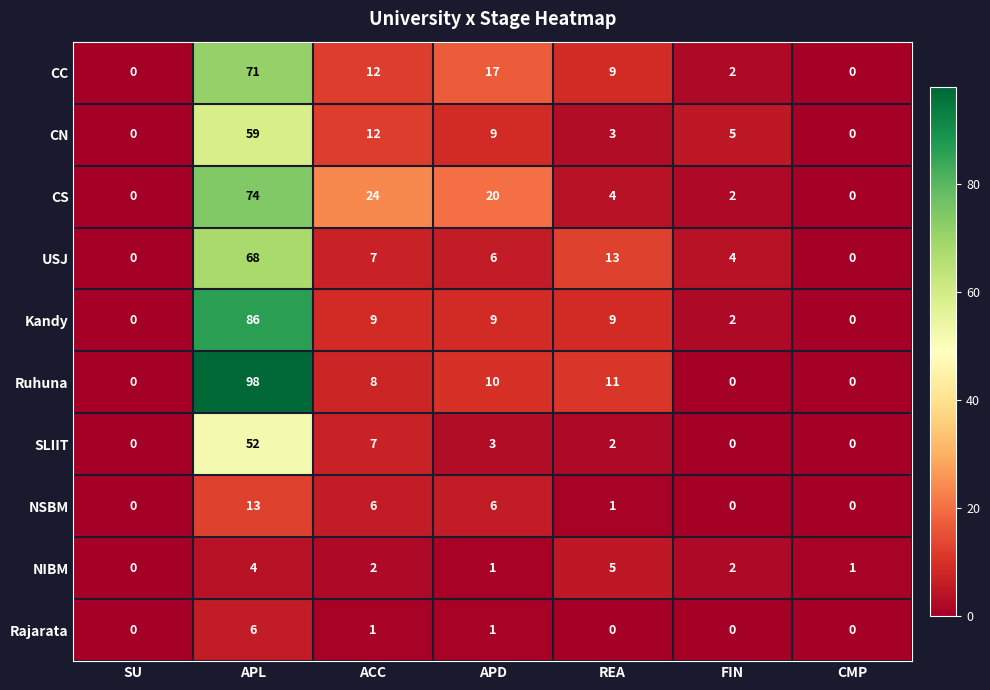

At which category does the chart reach its peak across all series?

APL